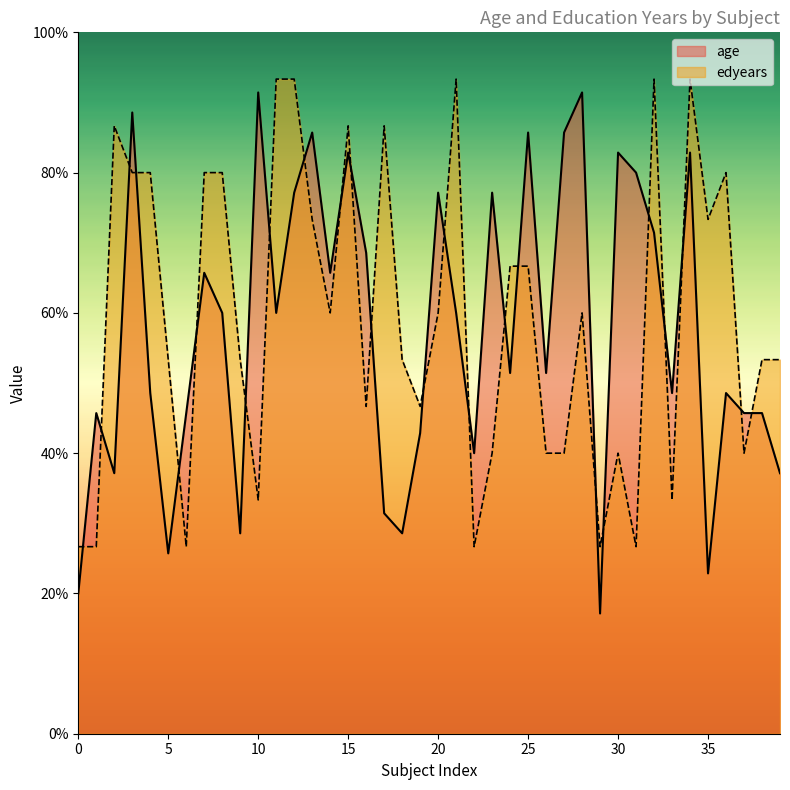

Does the chart have visible grid lines?

No